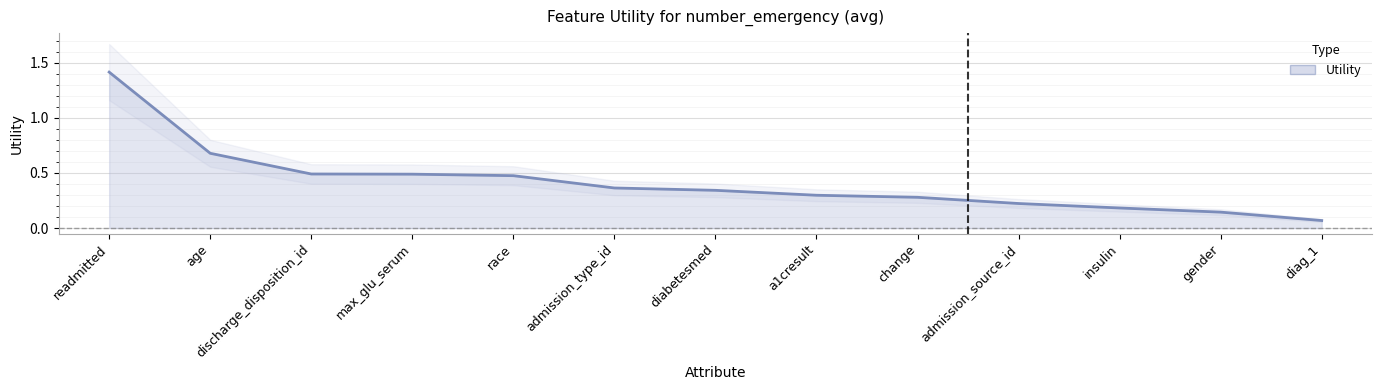

Reading left to right, list all the values displayed in this chart.

1.4	0.7	0.5	0.5	0.5	0.4	0.3	0.3	0.3	0.2	0.2	0.1	0.1